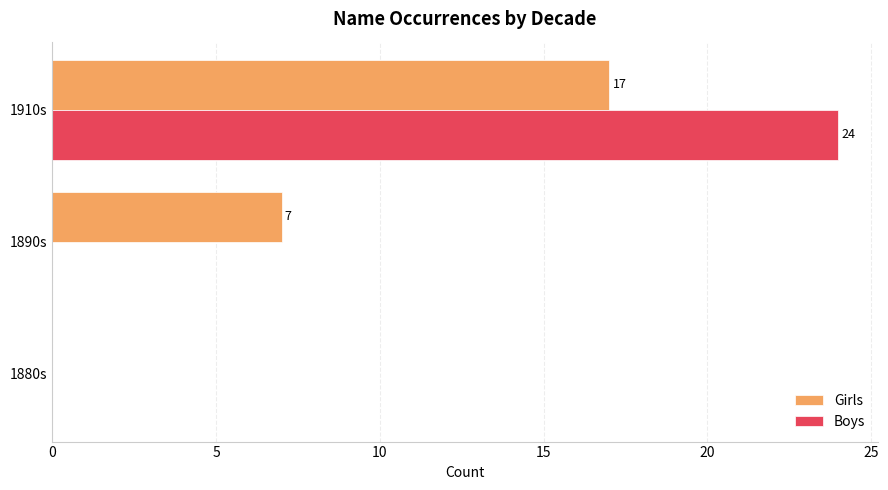

What is the sum of the Girls values at 1890s and 1910s?

24